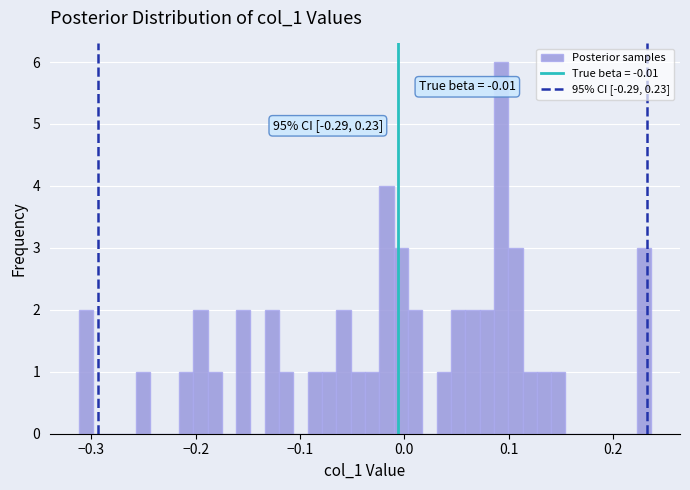

Around what value on the x-axis is the tallest bar? Give the approximate position of its centre, as read against the axis.

0.09